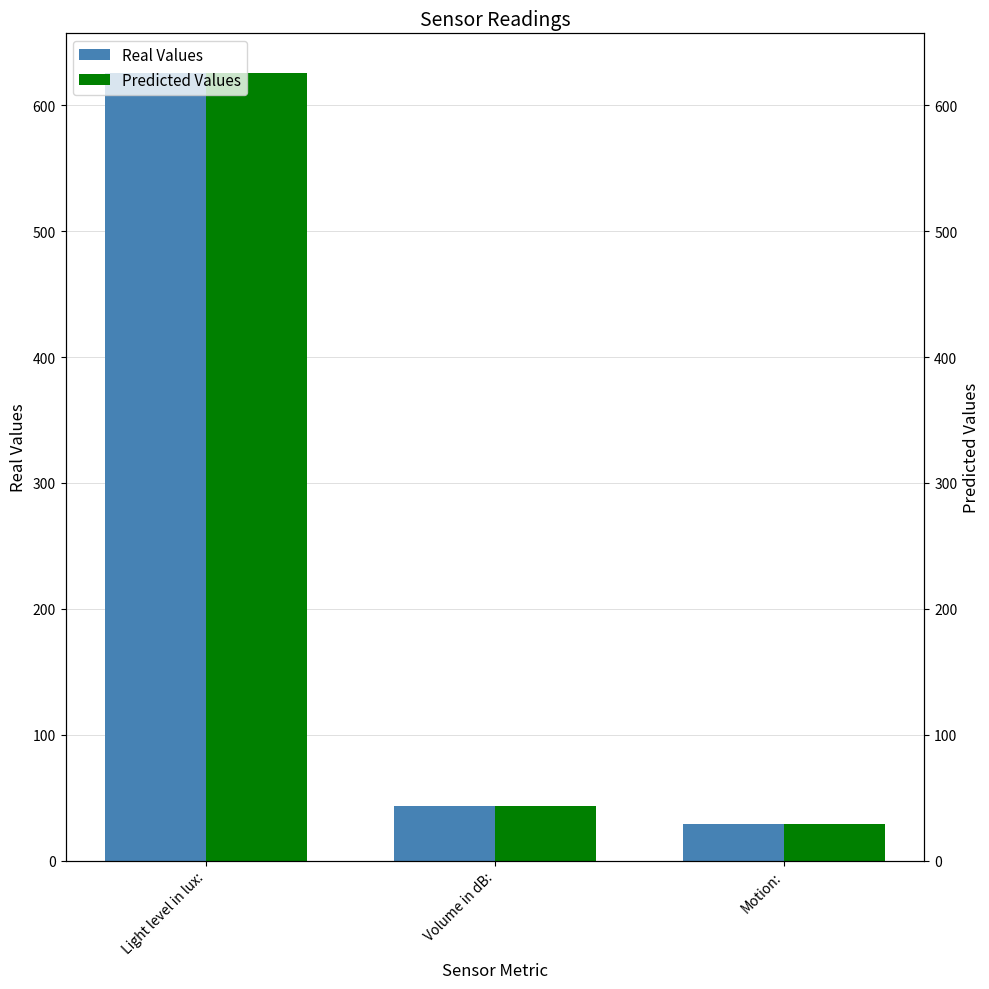

At which category does the chart reach its peak across all series?

Light level in lux: